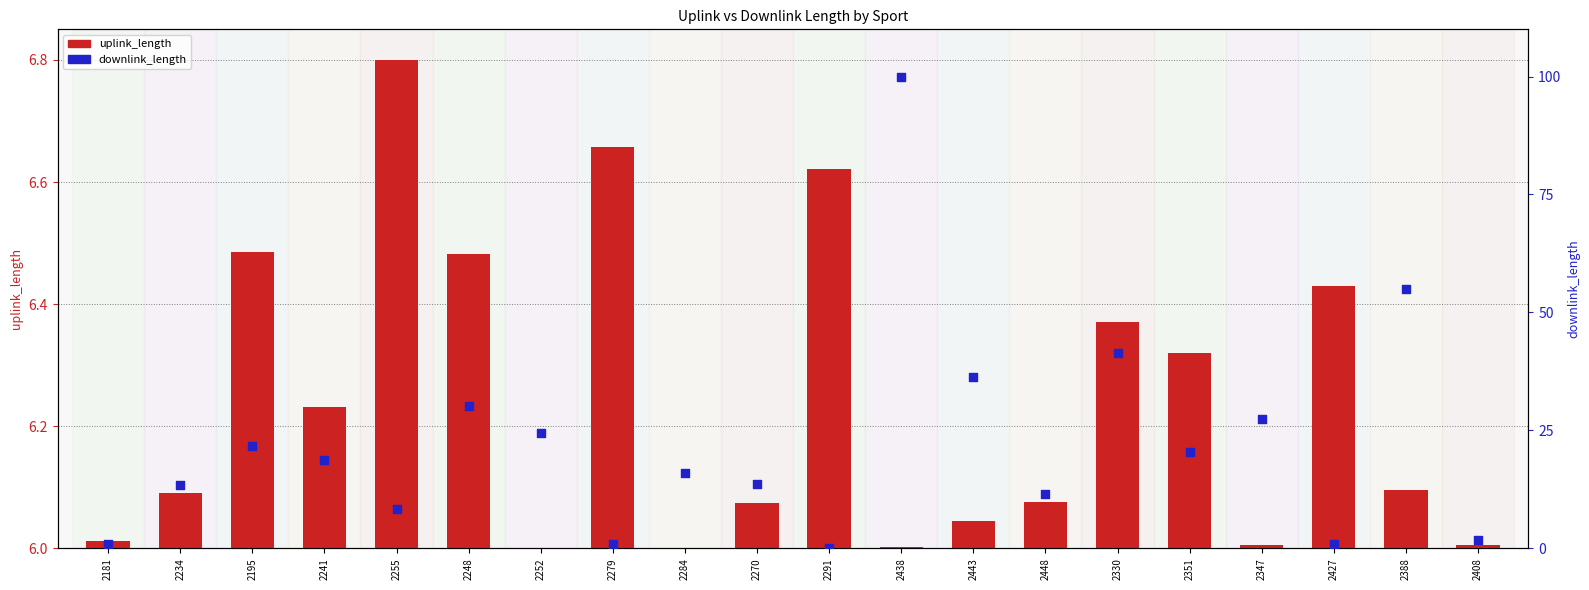

Which series reaches the minimum Y coordinate?

uplink_length